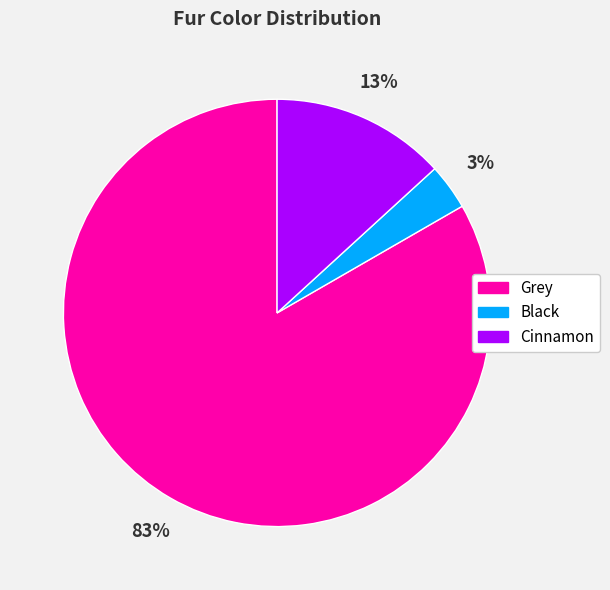

What percentage is the Black slice, to the nearest percent?

3%